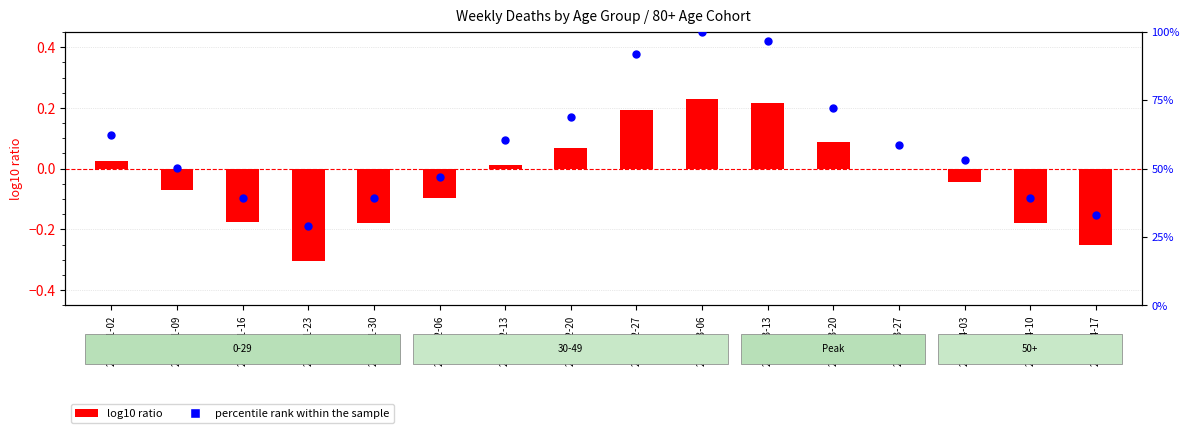

Which series has the largest Y range (max minus min)?

percentile rank within the sample